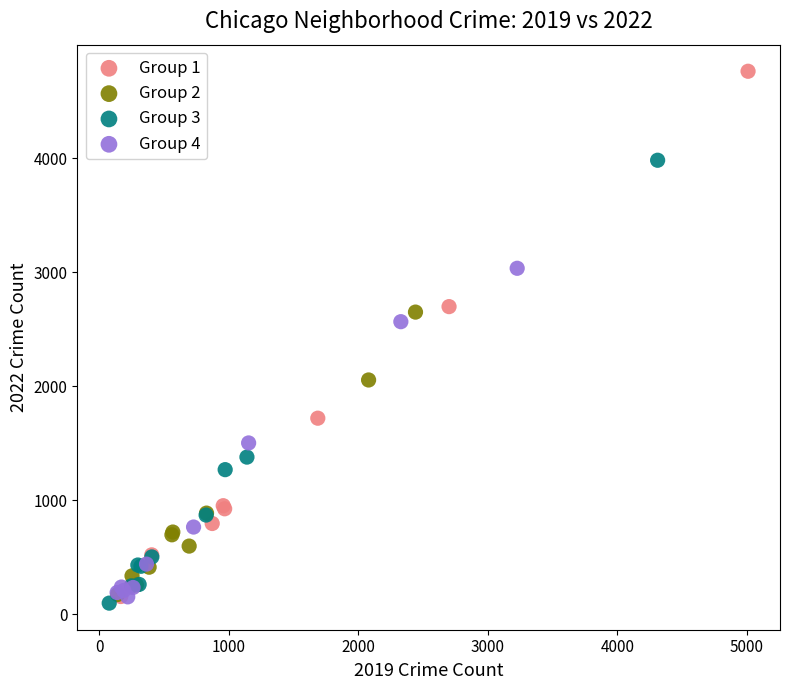

Which series has the largest Y range (max minus min)?

Group 1